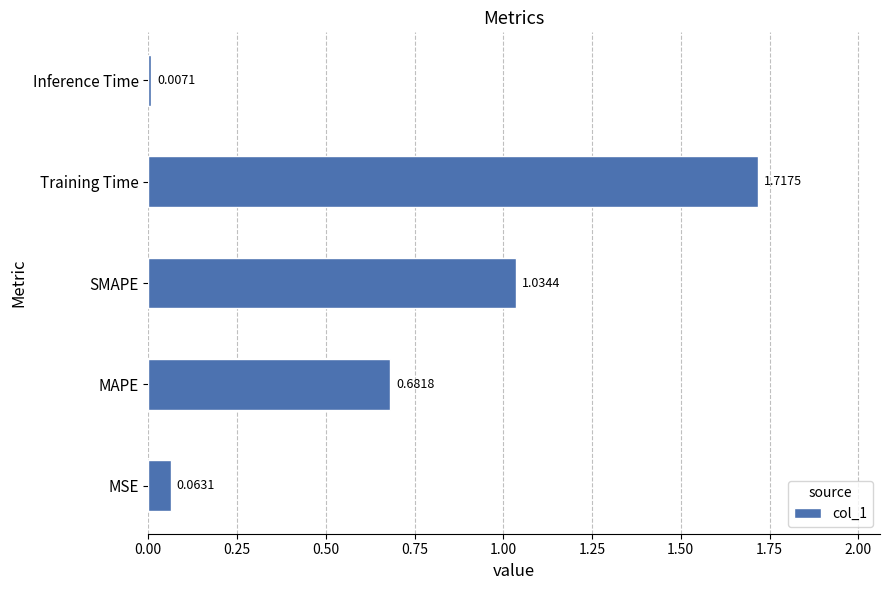

What is the change in value from MSE to MAPE?

+0.6